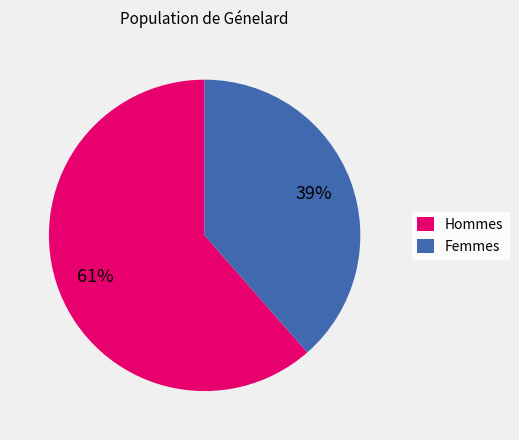

How many slices are in this pie chart?

2